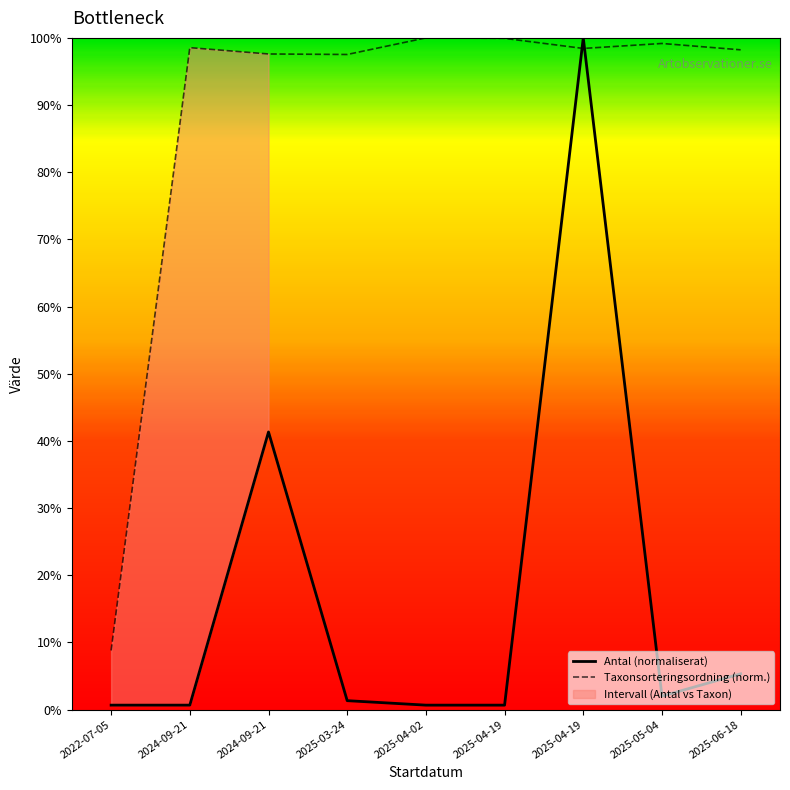

Rank the series by their average value, from lowest to highest.

Antal (normaliserat), Taxonsorteringsordning (norm.)